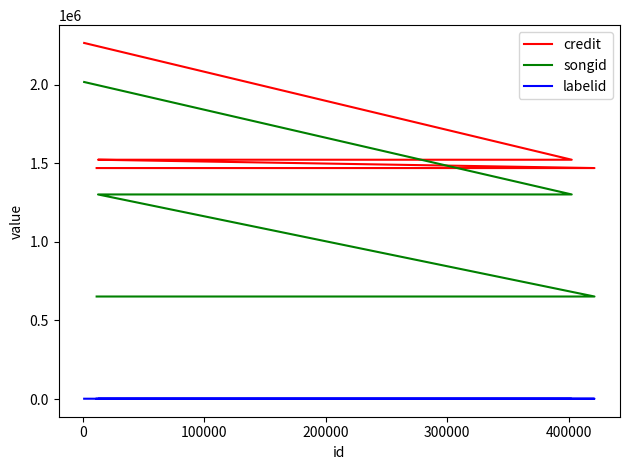

Is the value of credit at 400000 greater than the value of labelid at 400000?

Yes